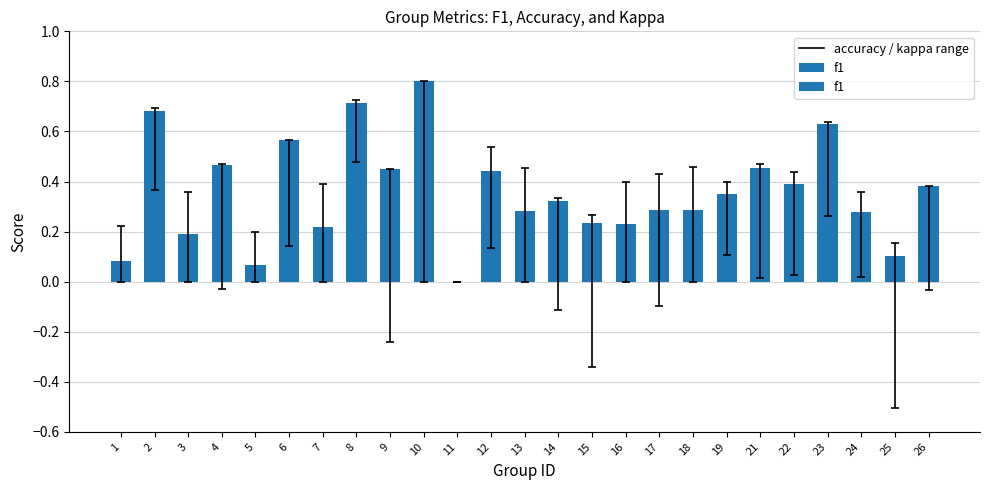

What is the maximum value shown in the chart?

0.8